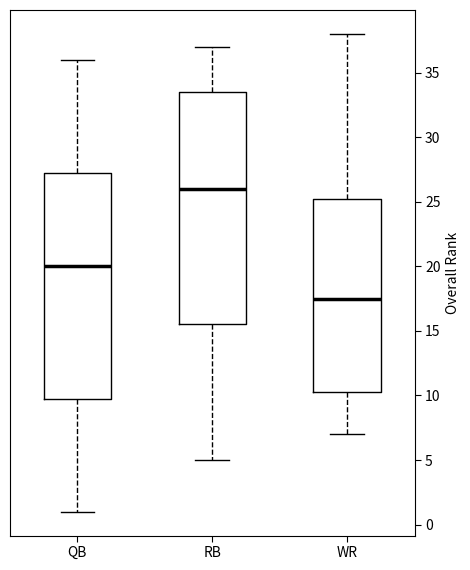

Which box is the tallest, from its lower edge to its upper edge?

RB